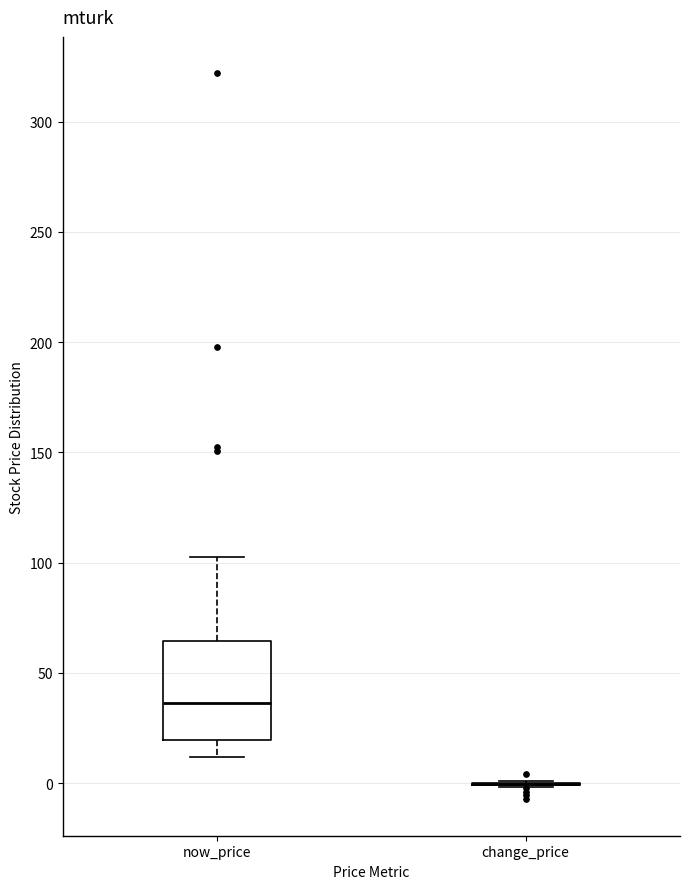

Where does the lower whisker of the box for now_price end on the y-axis? The values are not printed on the chart, so give them approximately, as read against the axis.

10